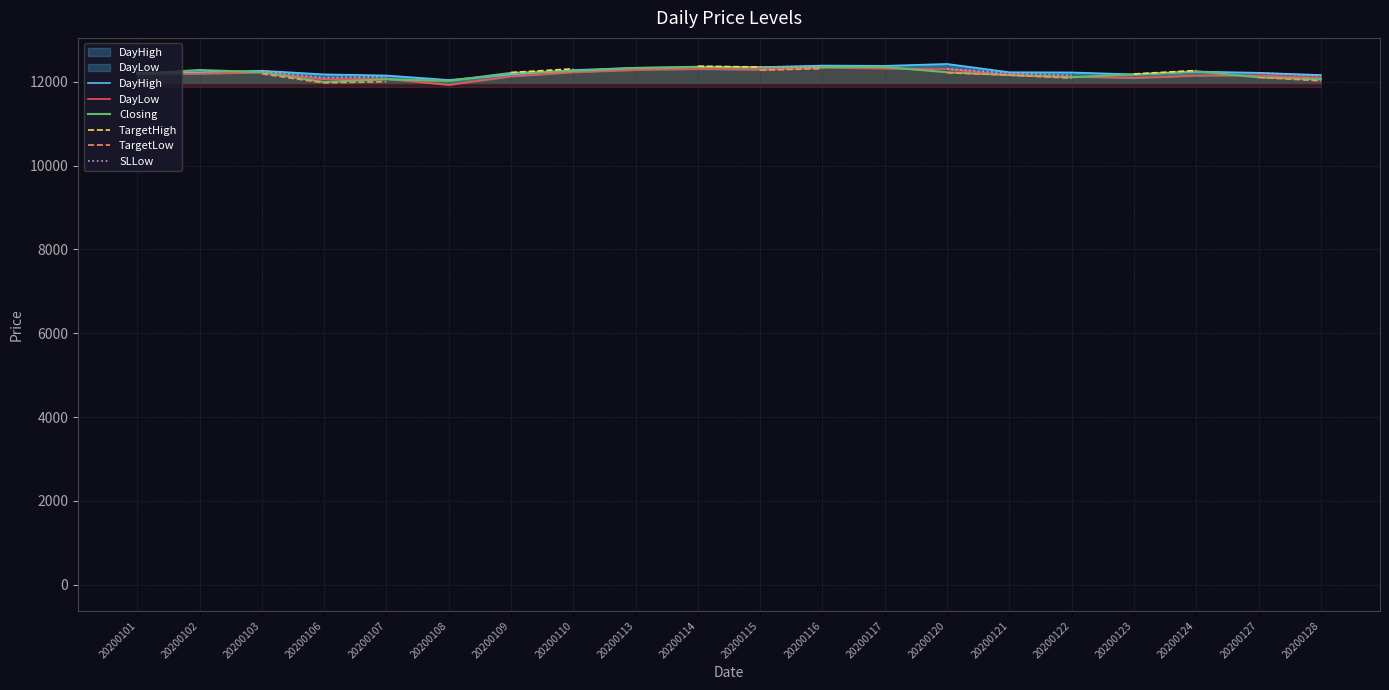

Where is the first local minimum for Closing?

20200106